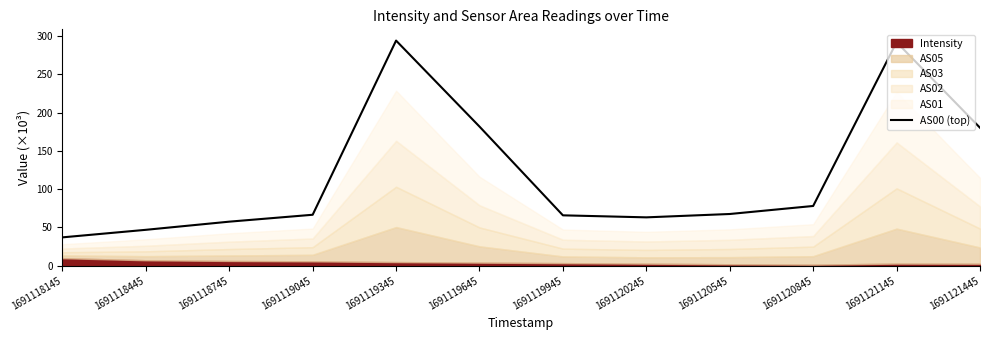

Reading left to right, extract all data points from this chart.

1691118145=37.0	1691118445=46.9	1691118745=57.6	1691119045=66.6	1691119345=294.3	1691119645=181.9	1691119945=65.8	1691120245=63.2	1691120545=67.6	1691120845=78.1	1691121145=292.2	1691121445=180.4